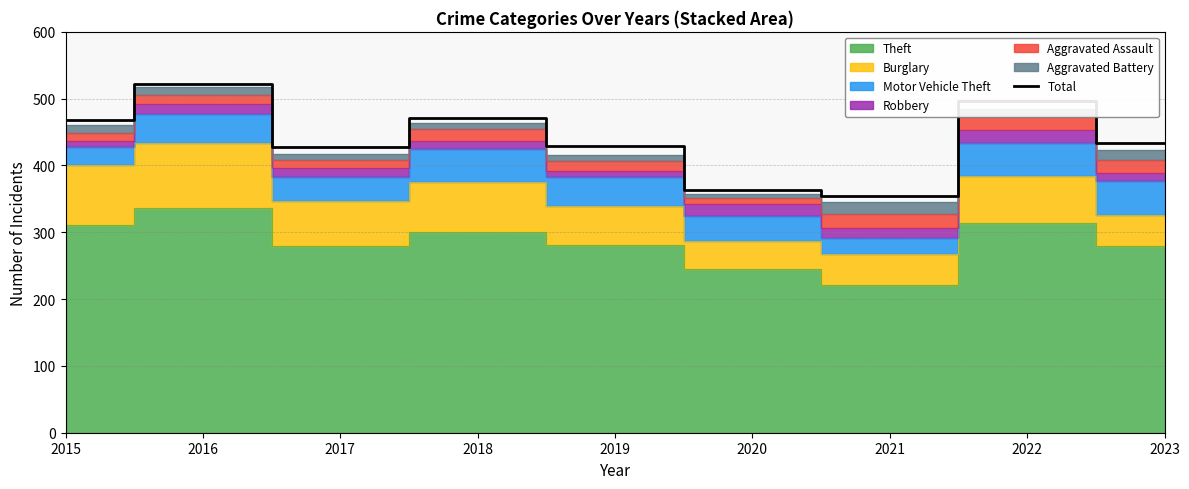

The chart shows a value of 268 at 2019. True or false?

False